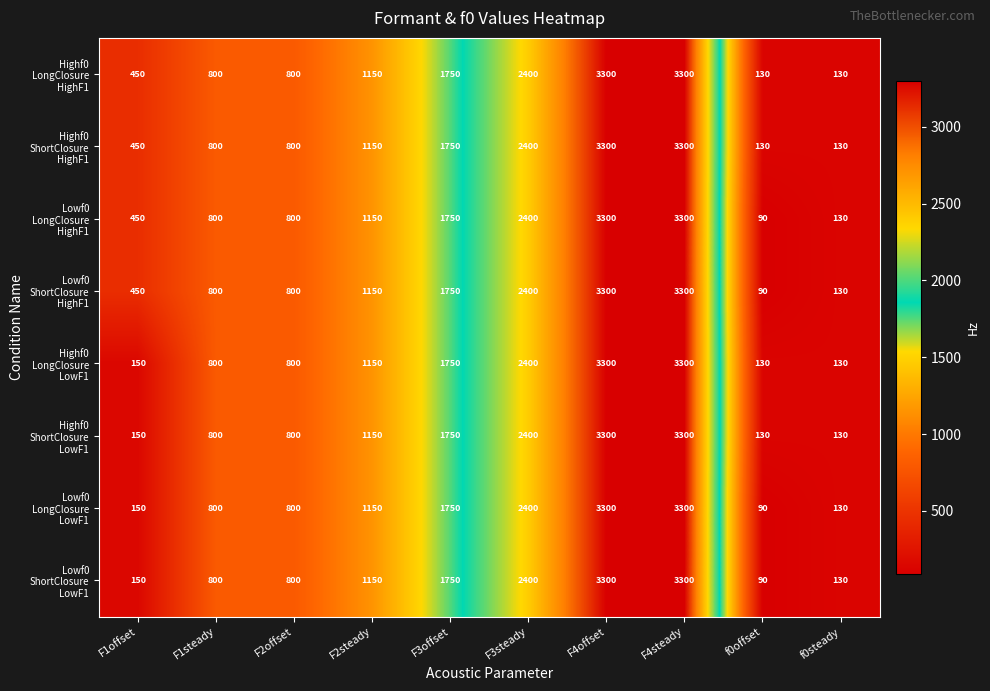

At how many categories does at least one series exceed 2317?

3